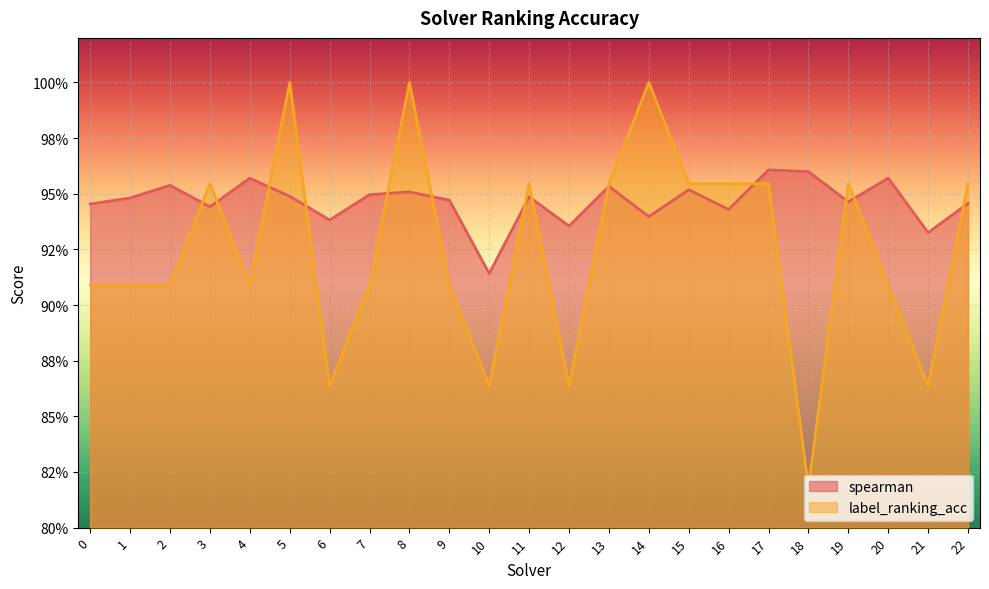

Count the spearman values in the range 0 to 1.

23